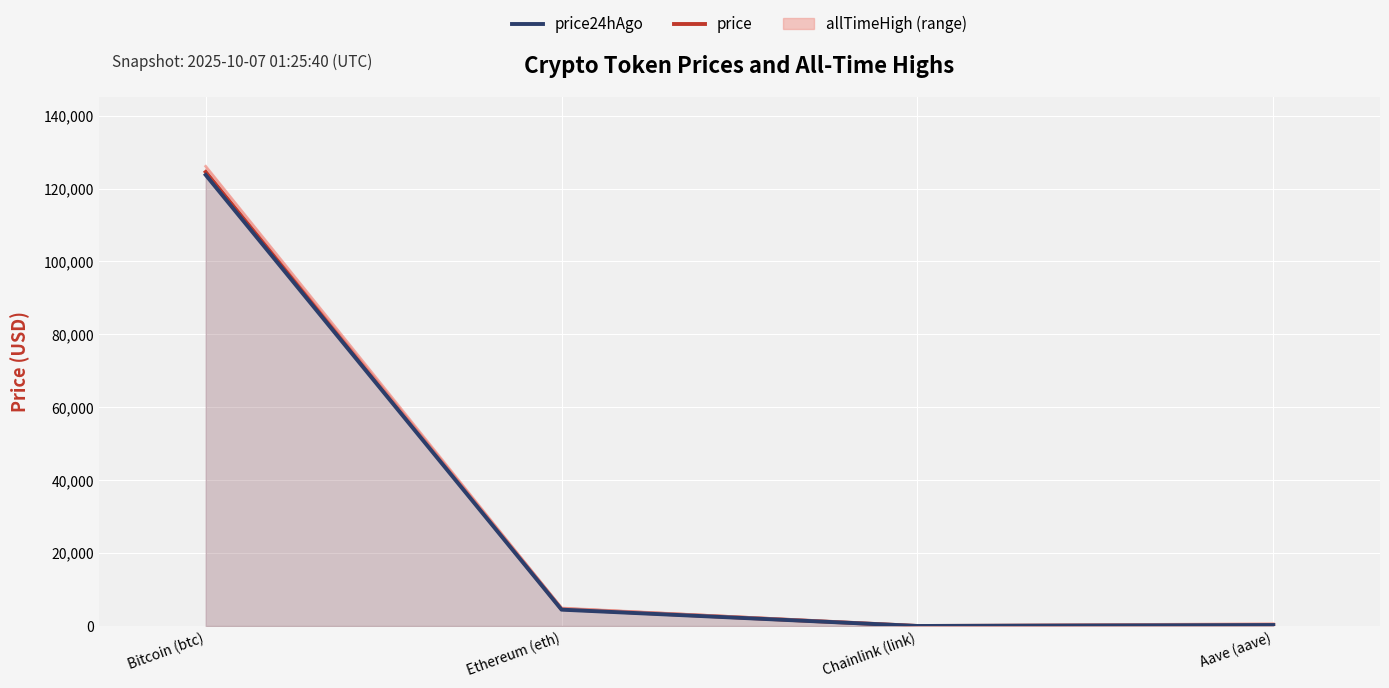

What is the approximate value of price at Aave (aave)?

297.1